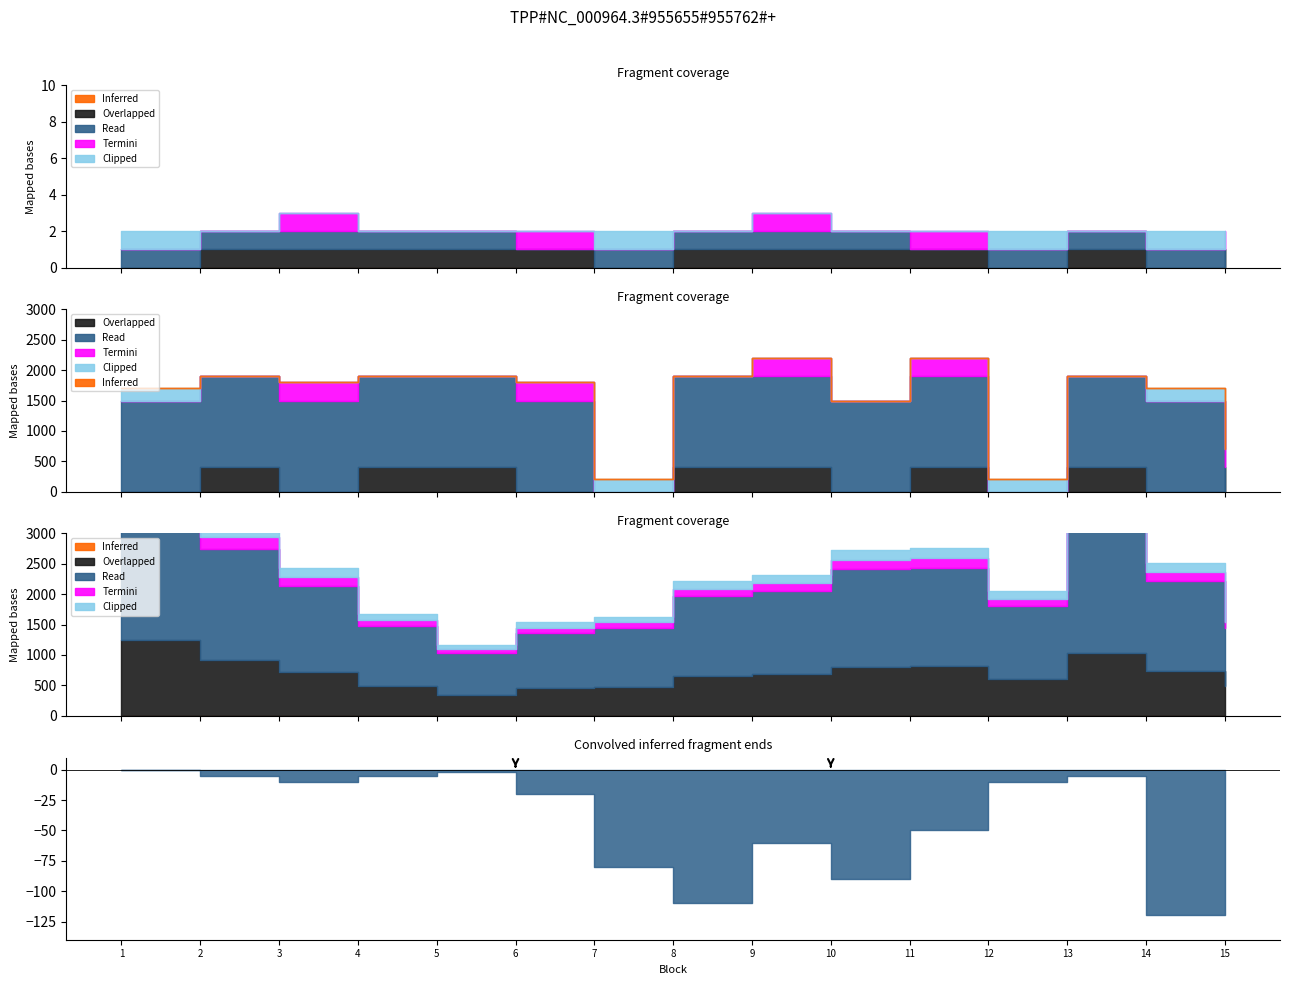

What are all the series names shown in the legend?

Inferred, Overlapped, Read, Termini, Clipped